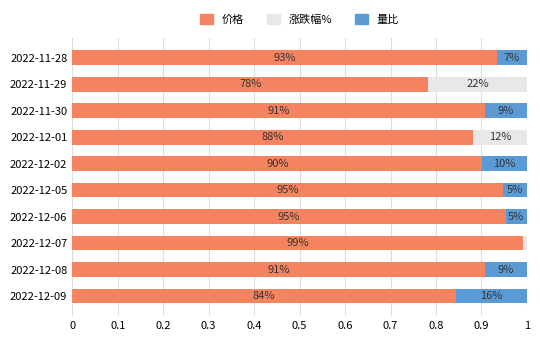

What are all the series names shown in the legend?

价格, 涨跌幅%, 量比